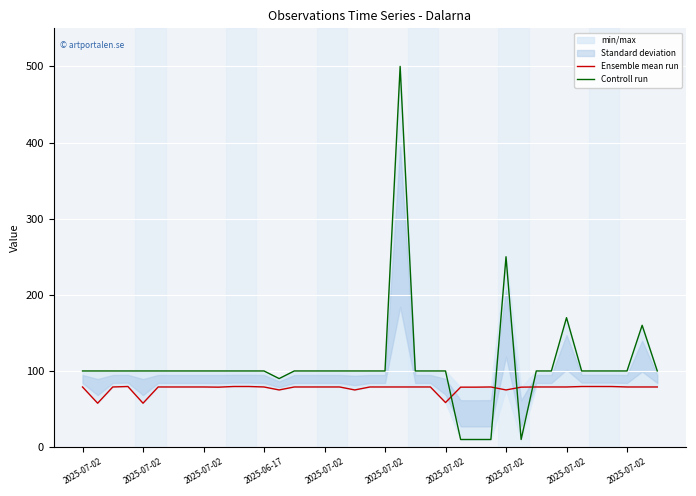

How many lines are shown in the chart?

2